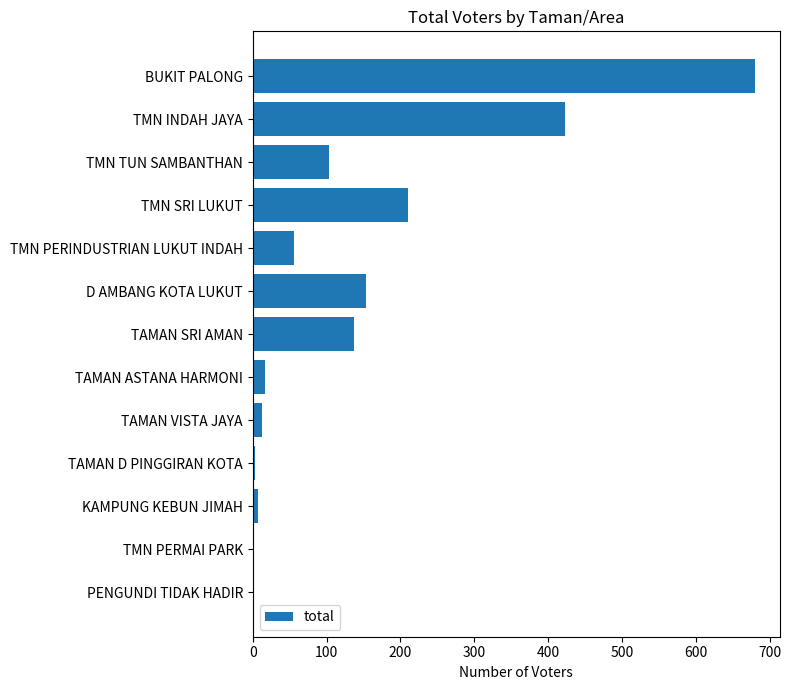

What is the maximum value shown in the chart?

680